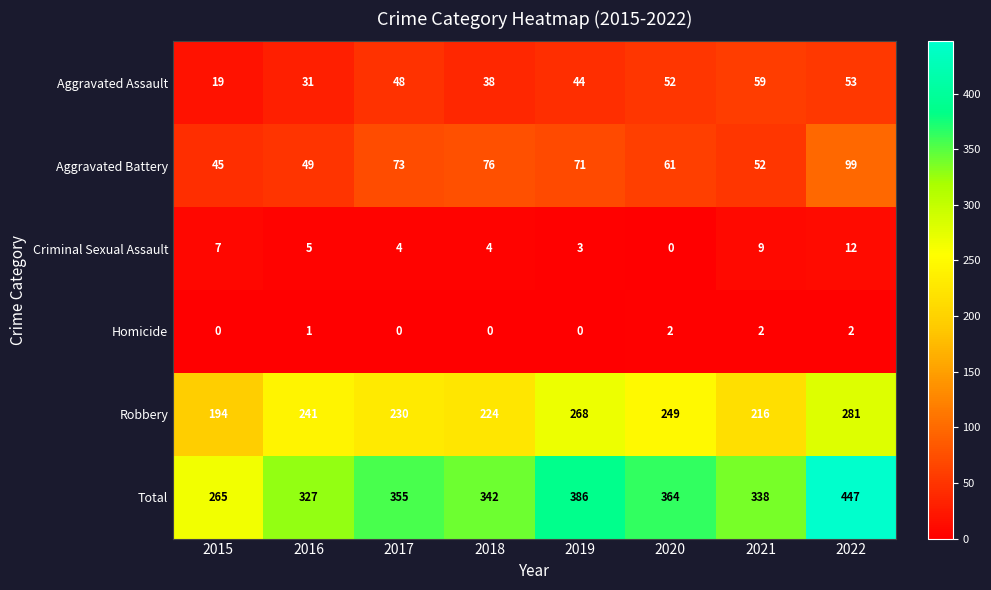

True or false: Homicide has a value of 3 at 2020.

False